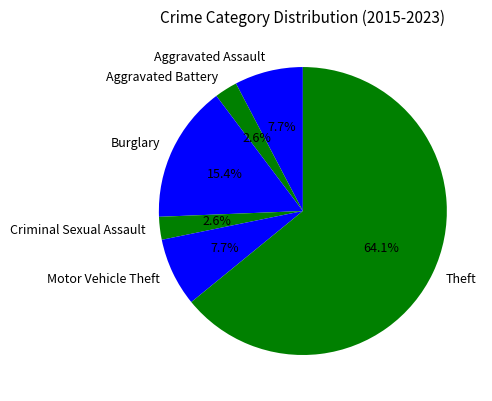

How many slices are in this pie chart?

6